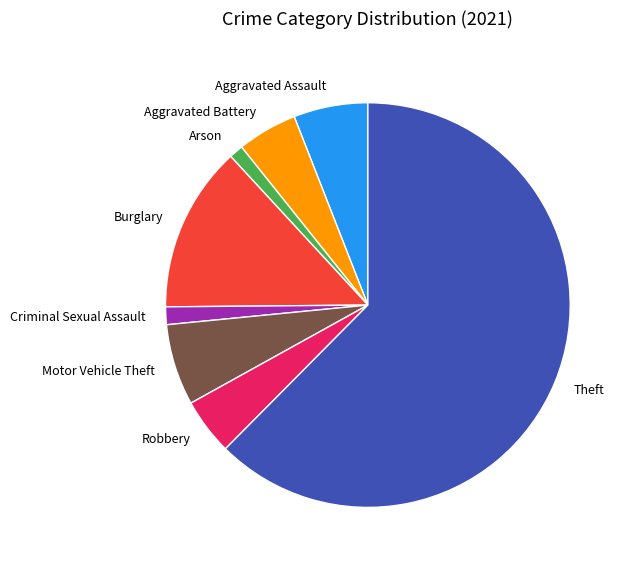

What is the ratio of the value at Arson to the value at Criminal Sexual Assault?

0.8